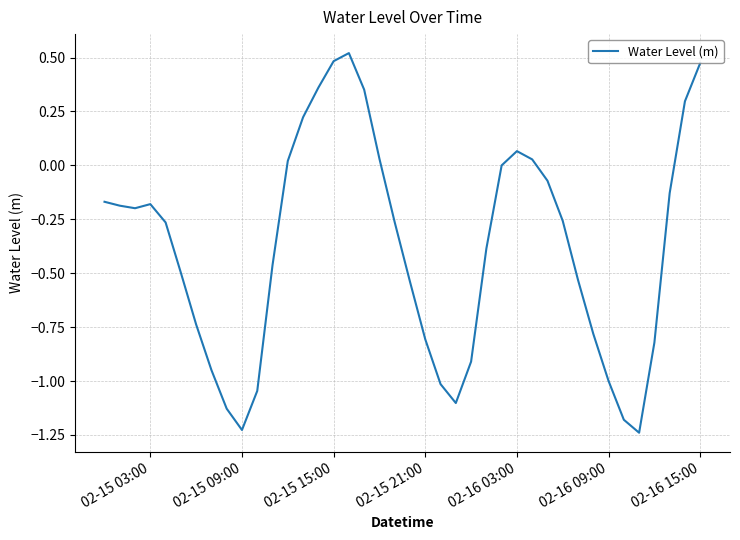

Is this an area chart (filled region under the line)?

No